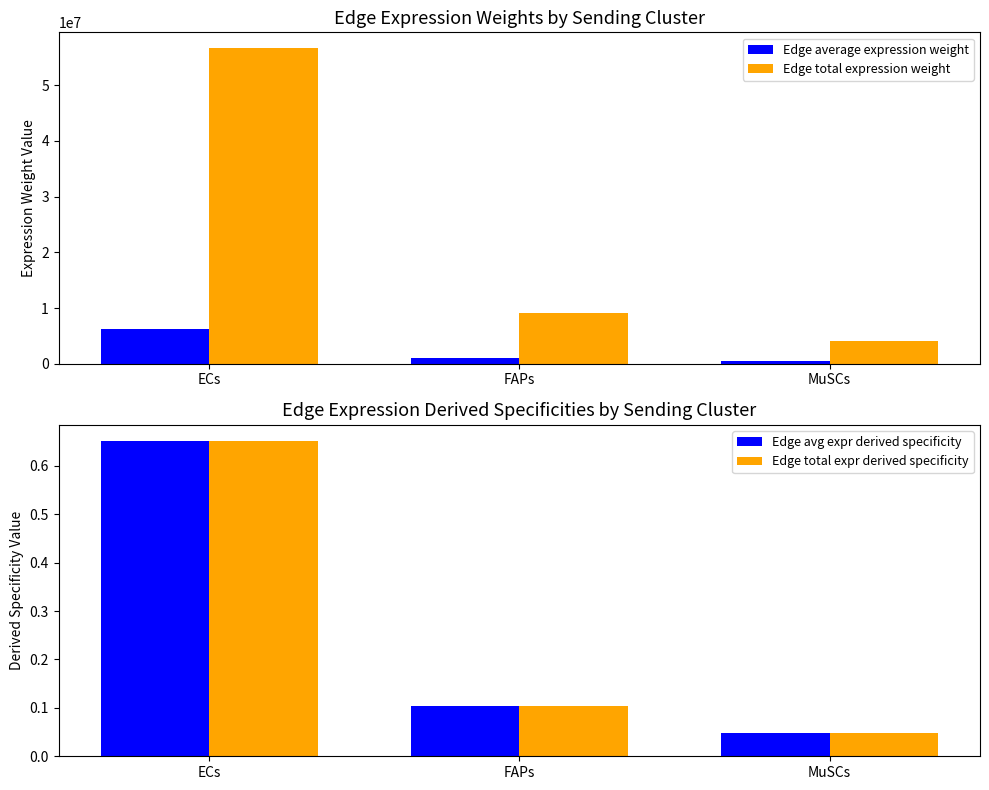

Where does the Edge total expression weight series first go above 9084515?

ECs